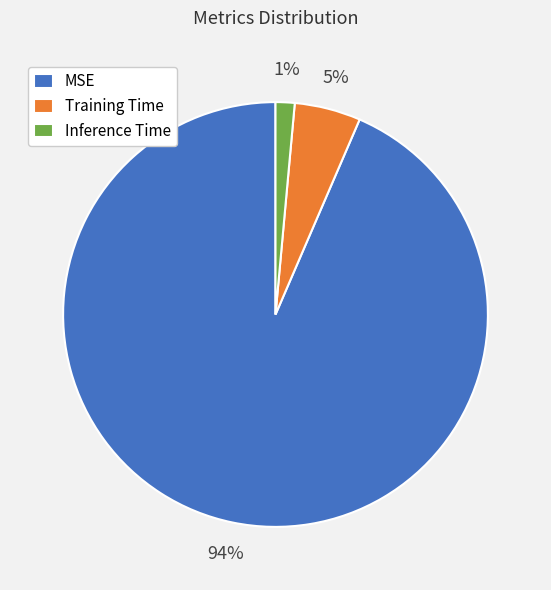

How many slices are in this pie chart?

3